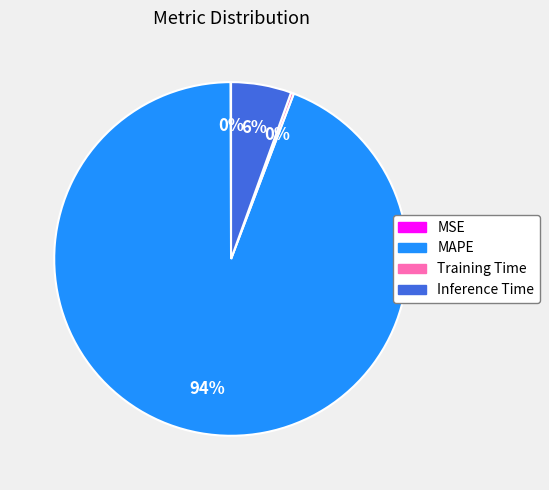

Which slice is the largest?

MAPE